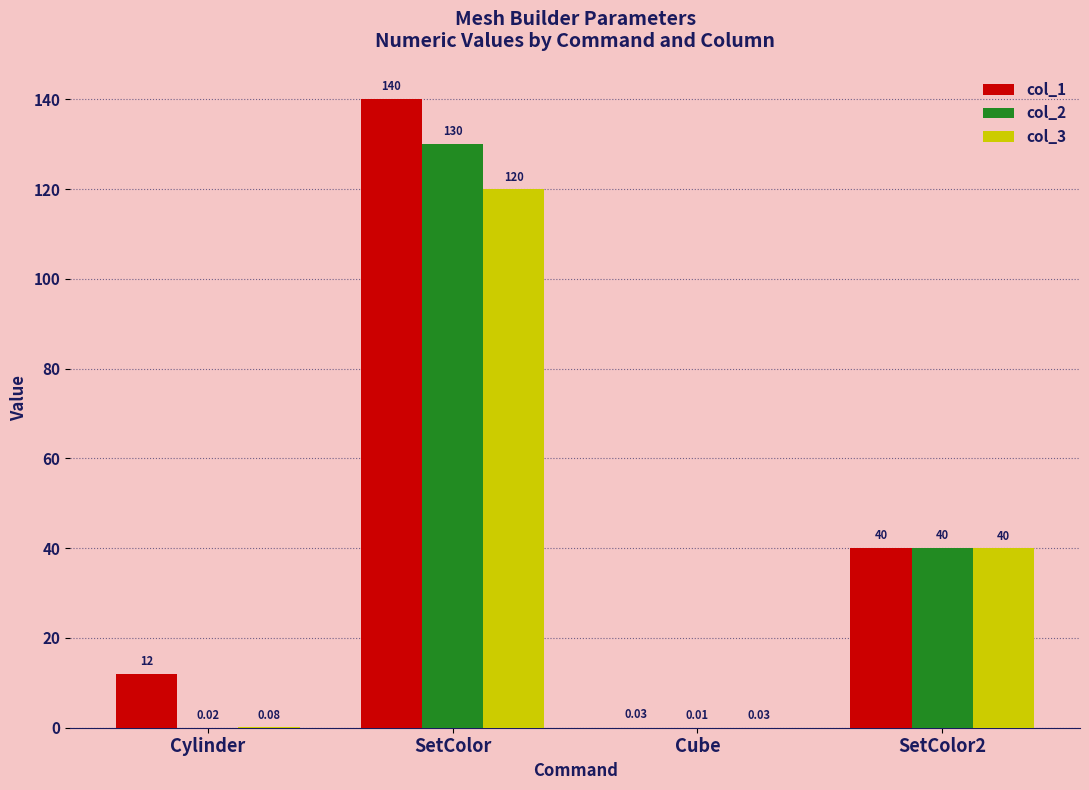

Which series has the largest range (max minus min)?

col_1